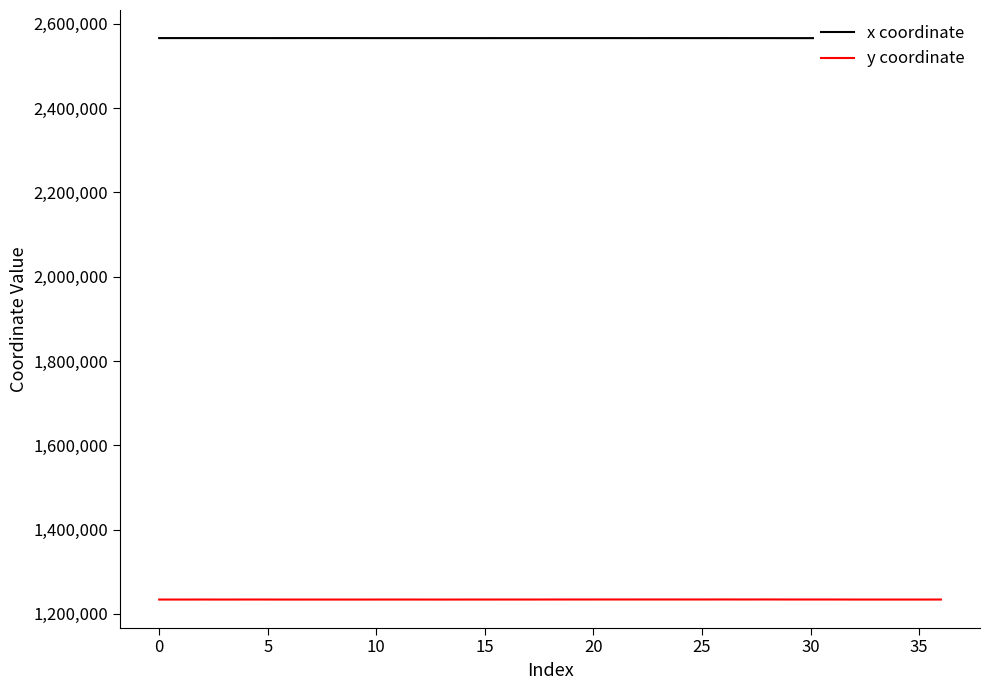

Reading right to left, transcribe all the data shown in this chart.

x coordinate: 2566384.1	2566329.8	2566328.0	2566313.7	2566323.6	2566339.9	2566332.5	2566324.7	2566383.3	2566359.1	2566412.1	2566359.2	2566392.8	2566424.1	2566374.9	2566412.7	2566397.6	2566398.8	2566405.3	2566373.4	2566382.8	2566346.8	2566366.1	2566392.0	2566366.0	2566363.1	2566364.1	2566426.1	2566418.0	2566457.0	2566419.6	2566384.1	2566410.5	2566451.2	2566418.5	2566443.6	2566434.7
y coordinate: 1233871.7	1233830.5	1233834.0	1233837.9	1233842.7	1233933.0	1233928.2	1233923.1	1234012.0	1233944.4	1234008.3	1233944.5	1233957.0	1233967.5	1233951.5	1233955.1	1233943.7	1233935.9	1233918.0	1233866.7	1233871.1	1233853.8	1233863.1	1233778.7	1233852.9	1233861.6	1233859.6	1233779.0	1233794.4	1233813.2	1233795.3	1233871.7	1233903.5	1233810.6	1233884.1	1233827.0	1233846.2